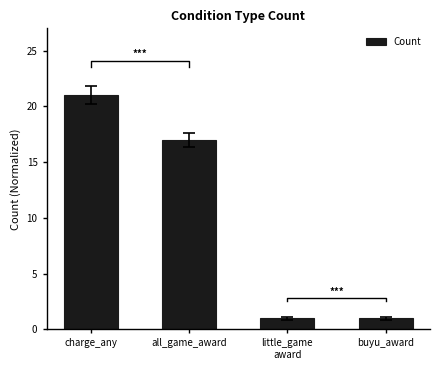

What is the ratio of the value at all_game_award to the value at buyu_award?

17.0